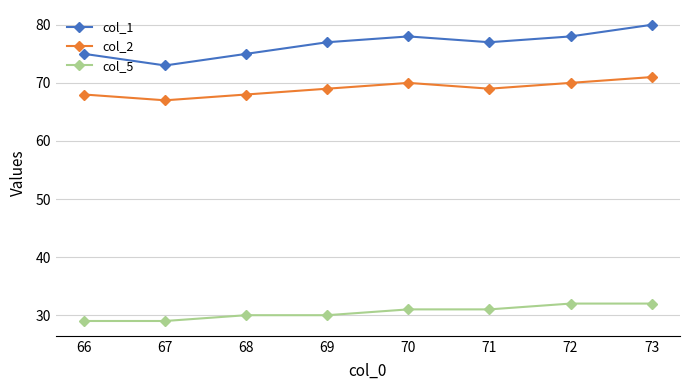

Is this an area chart (filled region under the line)?

No